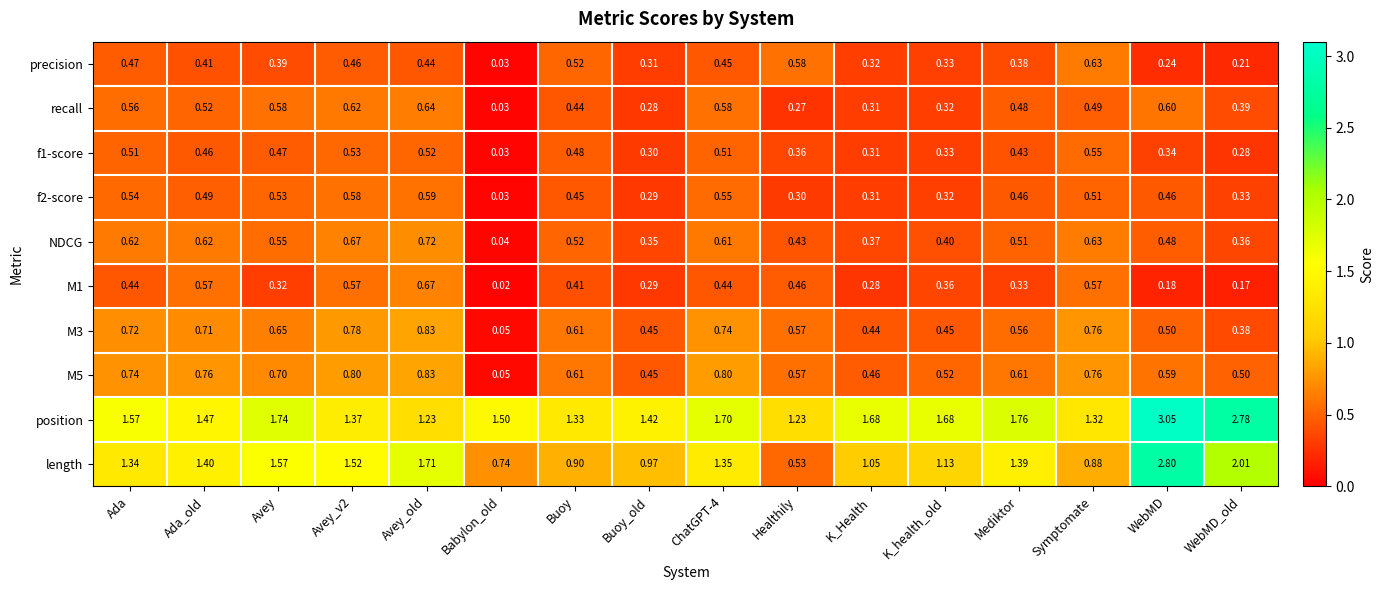

Is the value of NDCG at WebMD greater than the value of M3 at Buoy?

No